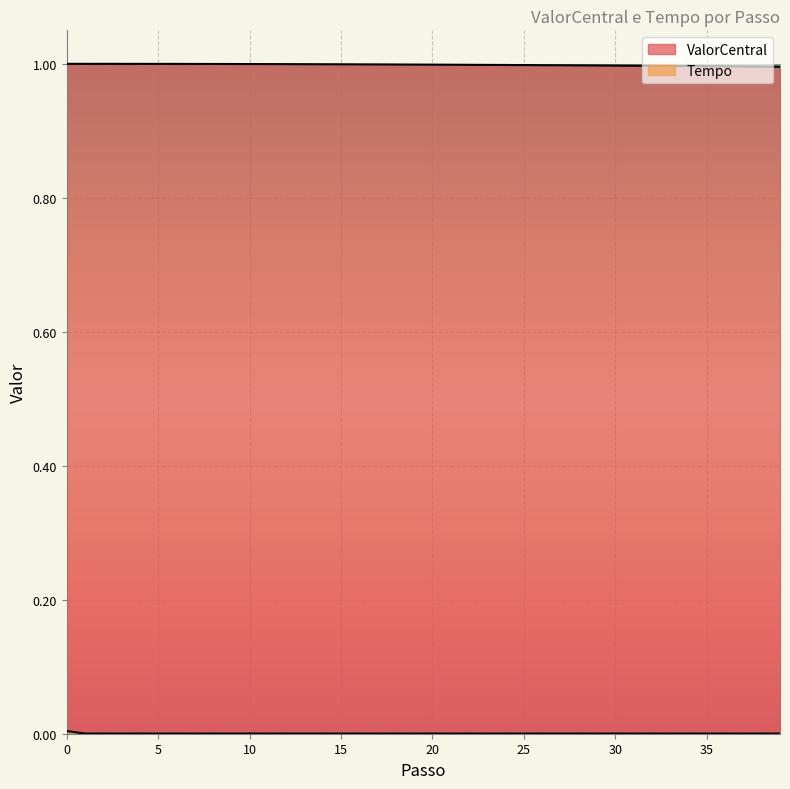

Is it true that Tempo equals 0.0 at 4?

True